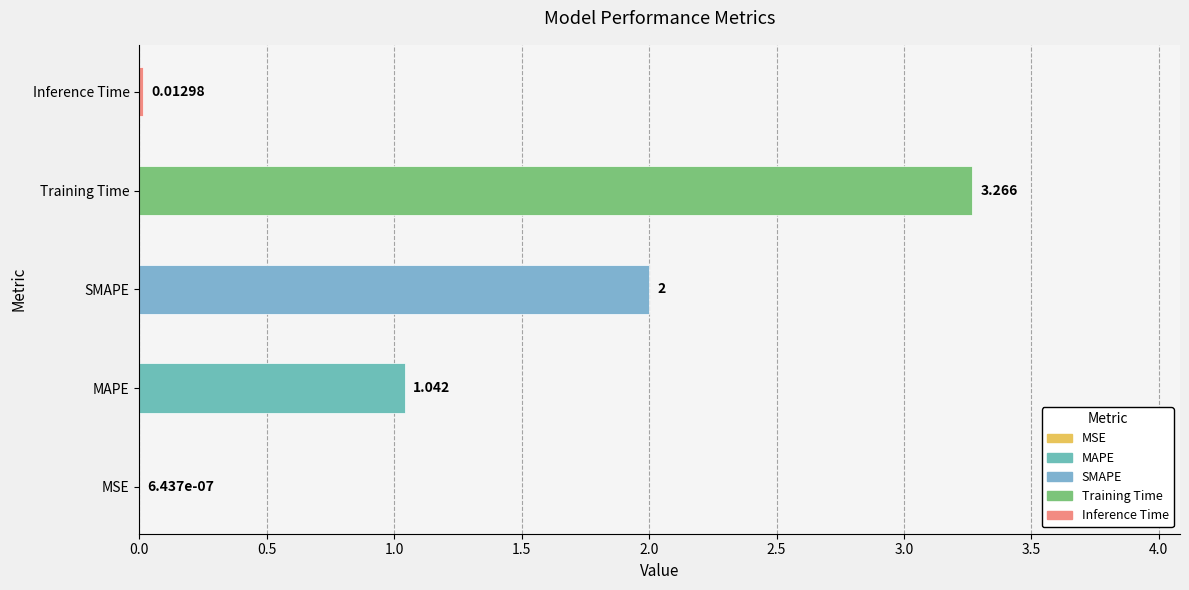

Where is the data nearest to the value 1?

MAPE